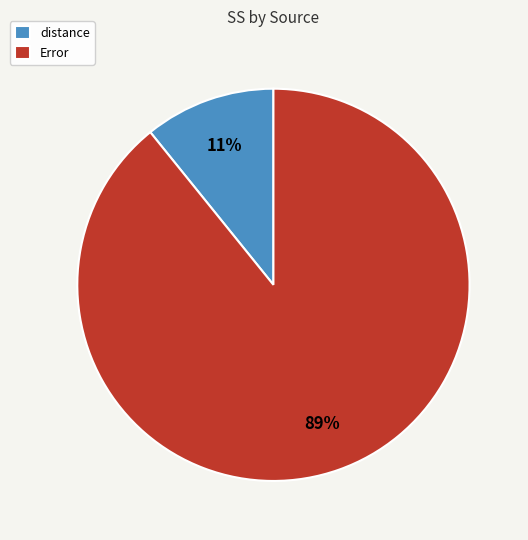

Is the sum of Error and distance greater than half?

Yes